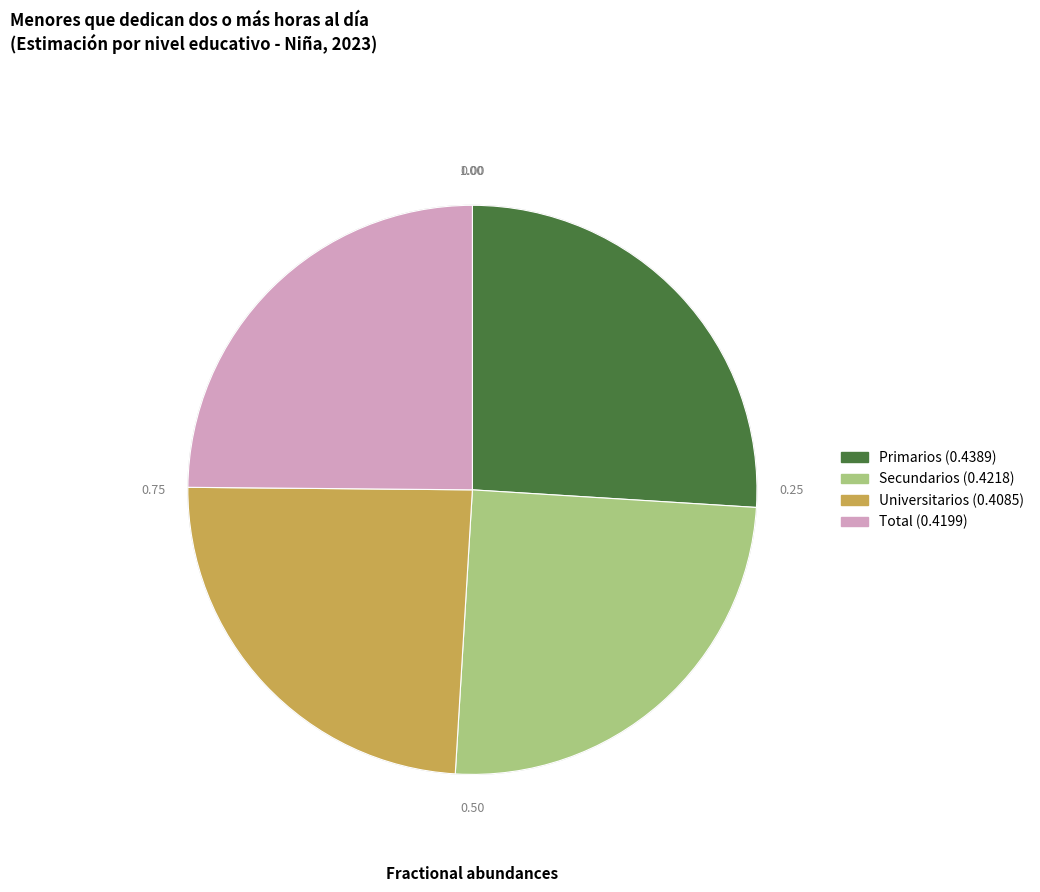

Is it true that Secundarios is 16% of the pie?

False